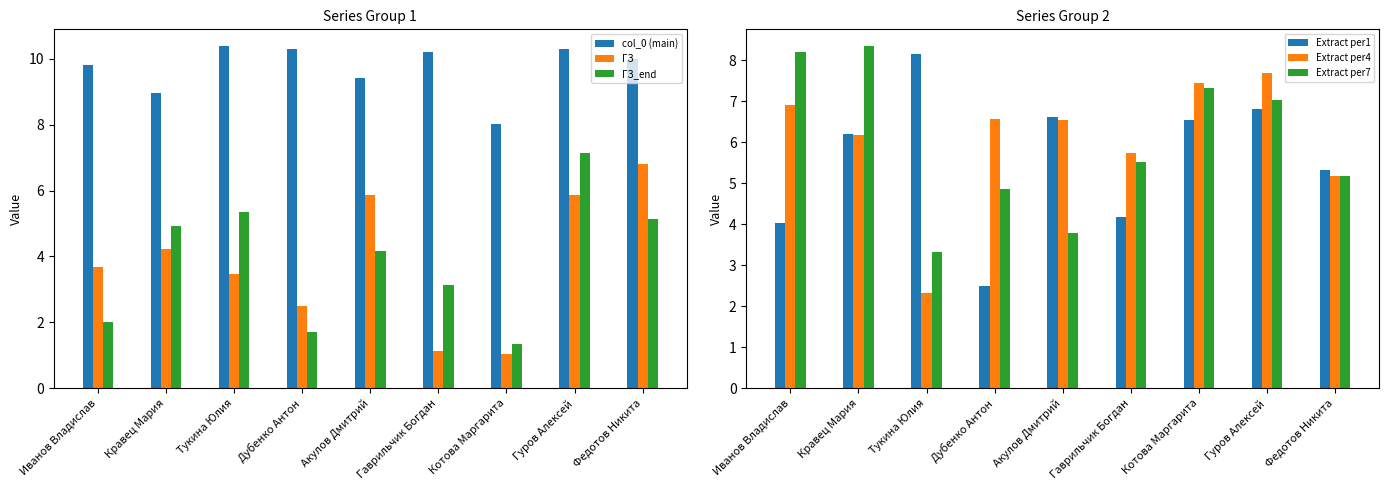

At which category is the sum across all series the highest?

Гуров Алексей